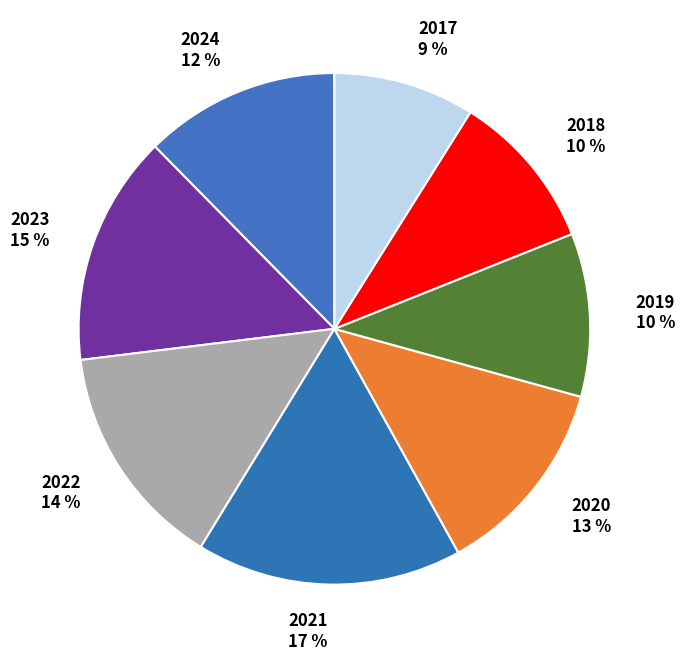

To the nearest percent, what is the combined percentage of 2020 and 2024?

25%